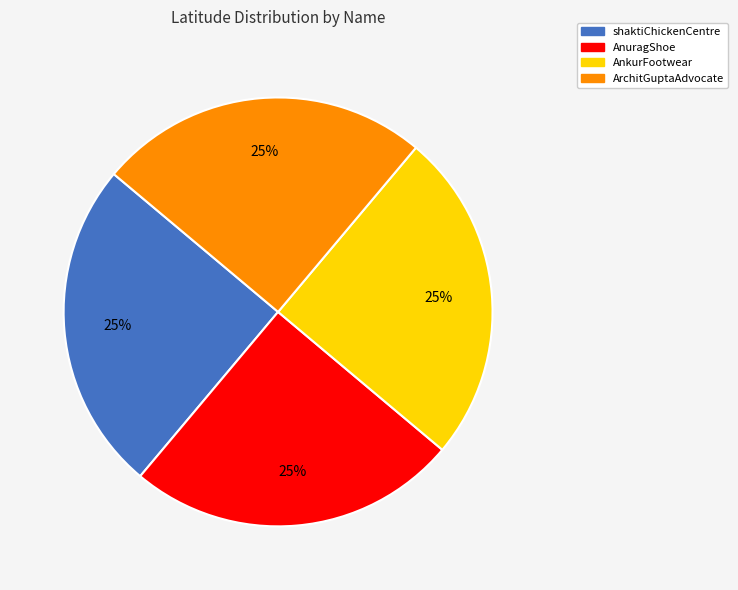

Is there a majority slice in this chart?

No